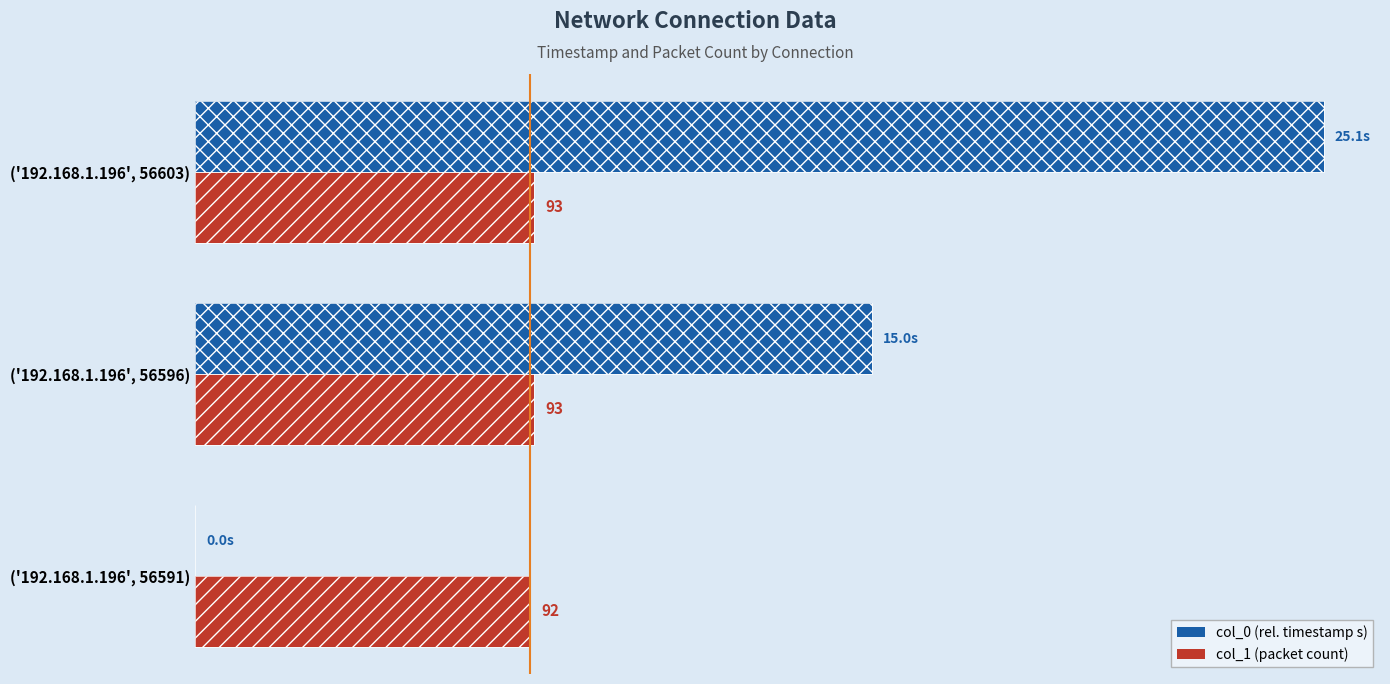

At how many categories does at least one series exceed 4?

3